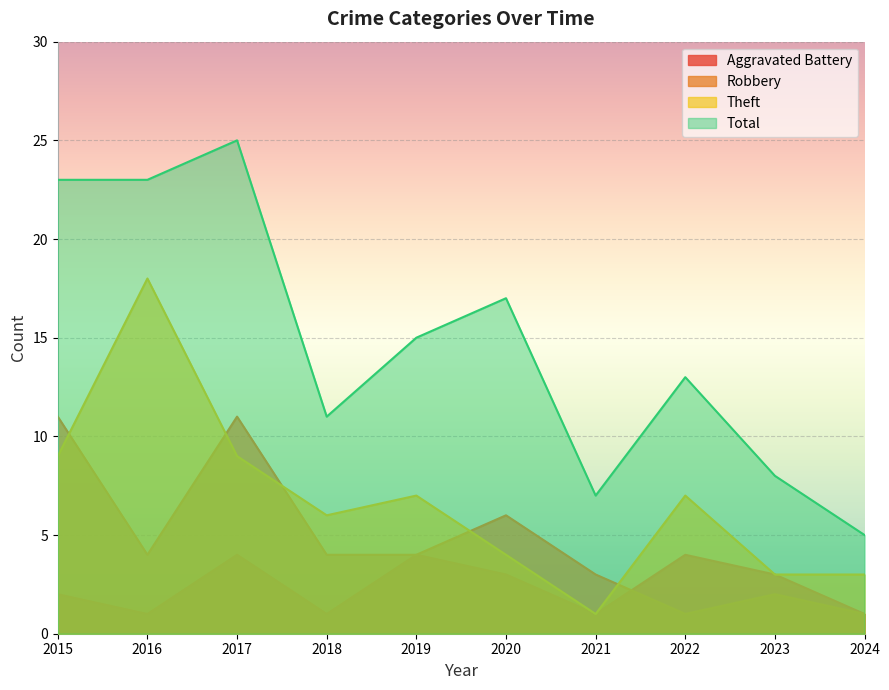

Where is the first local minimum for Total?

2018